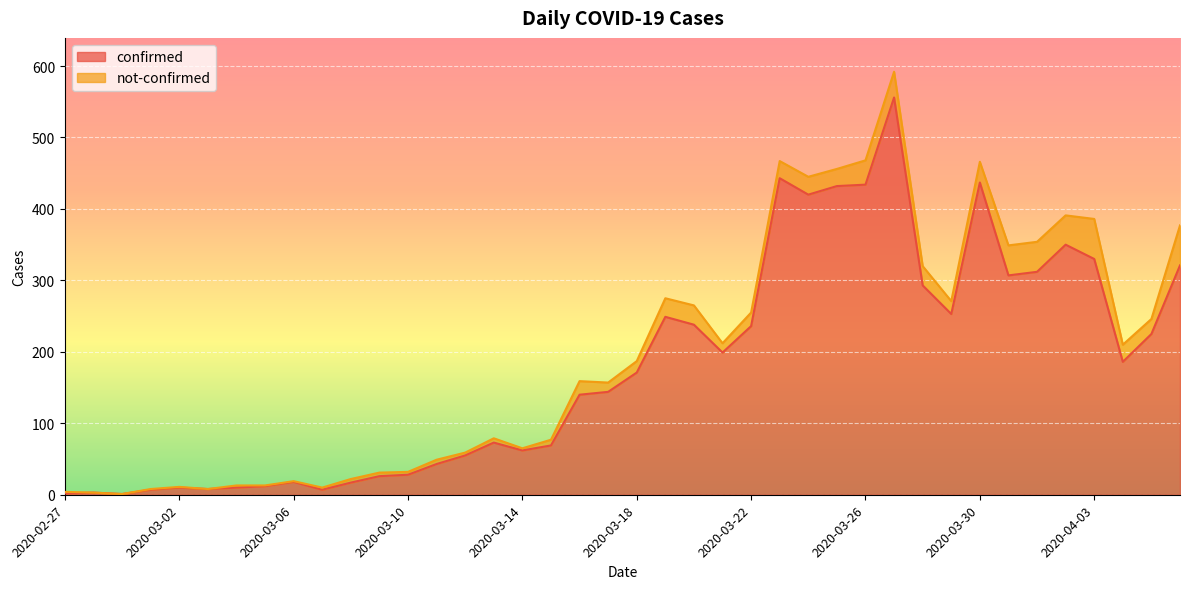

The value at 2020-02-29 is 1. True or false?

False